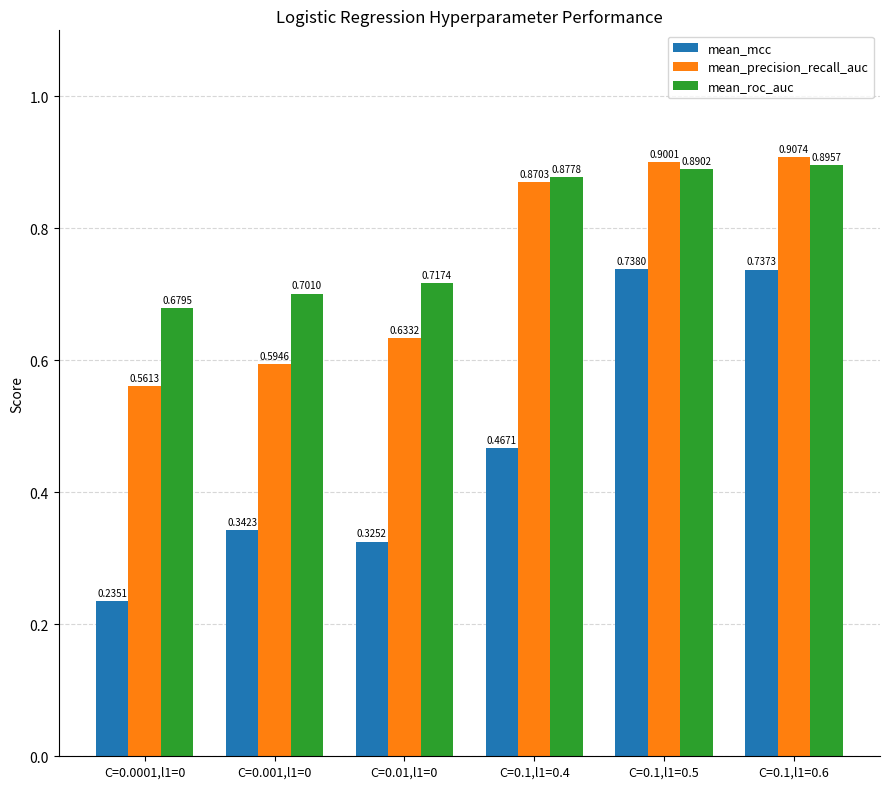

The mean_roc_auc series shows 0.7 at C=0.0001,l1=0. True or false?

True